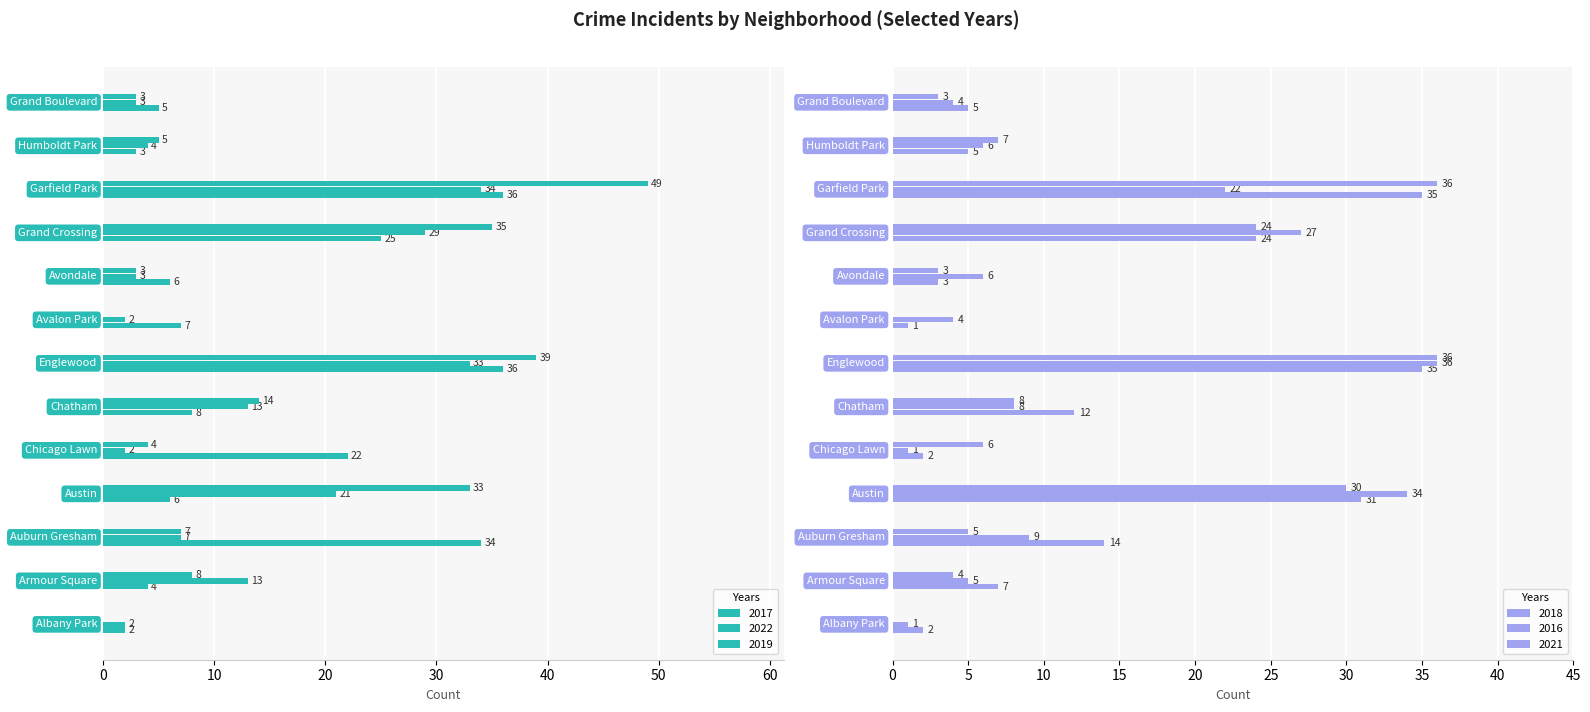

Are the bars grouped side by side (vs. stacked)?

Yes